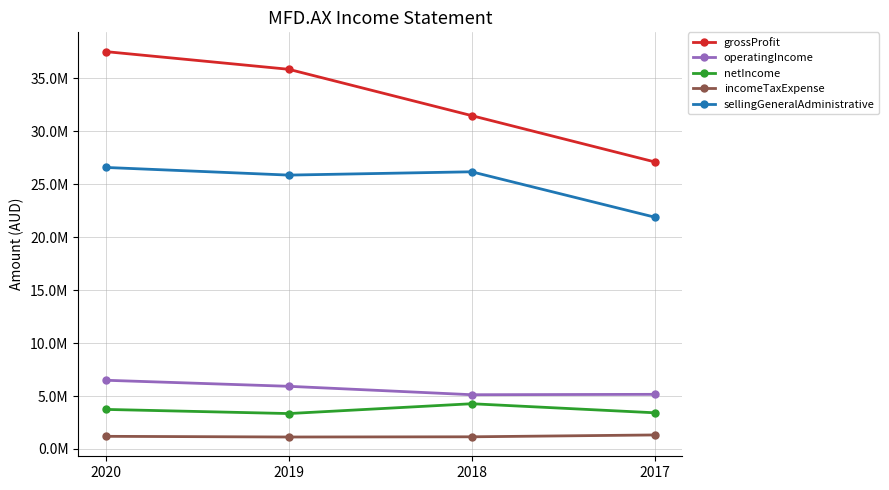

True or false: grossProfit and netIncome cross at least once.

False